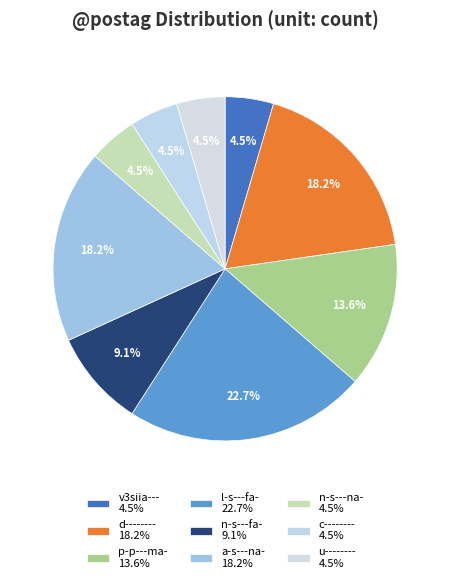

Count the number of slices in the pie.

9